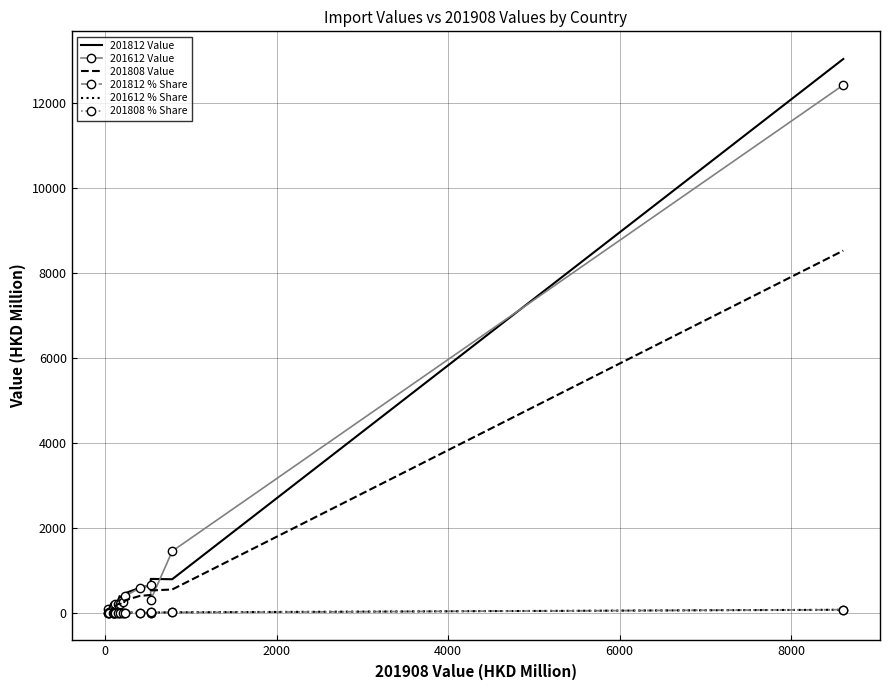

What are all the series names shown in the legend?

201812 Value, 201612 Value, 201808 Value, 201812 % Share, 201612 % Share, 201808 % Share